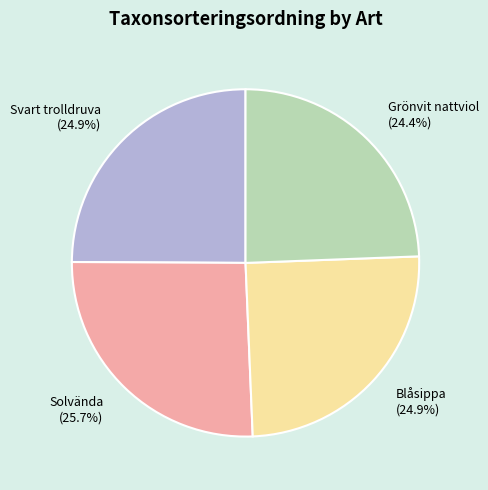

How many segments does this pie chart have?

4